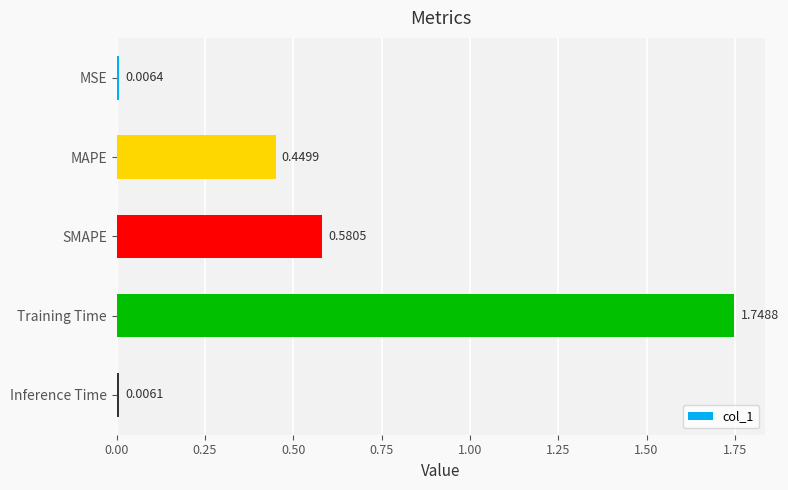

What is the sum of all values?

2.8